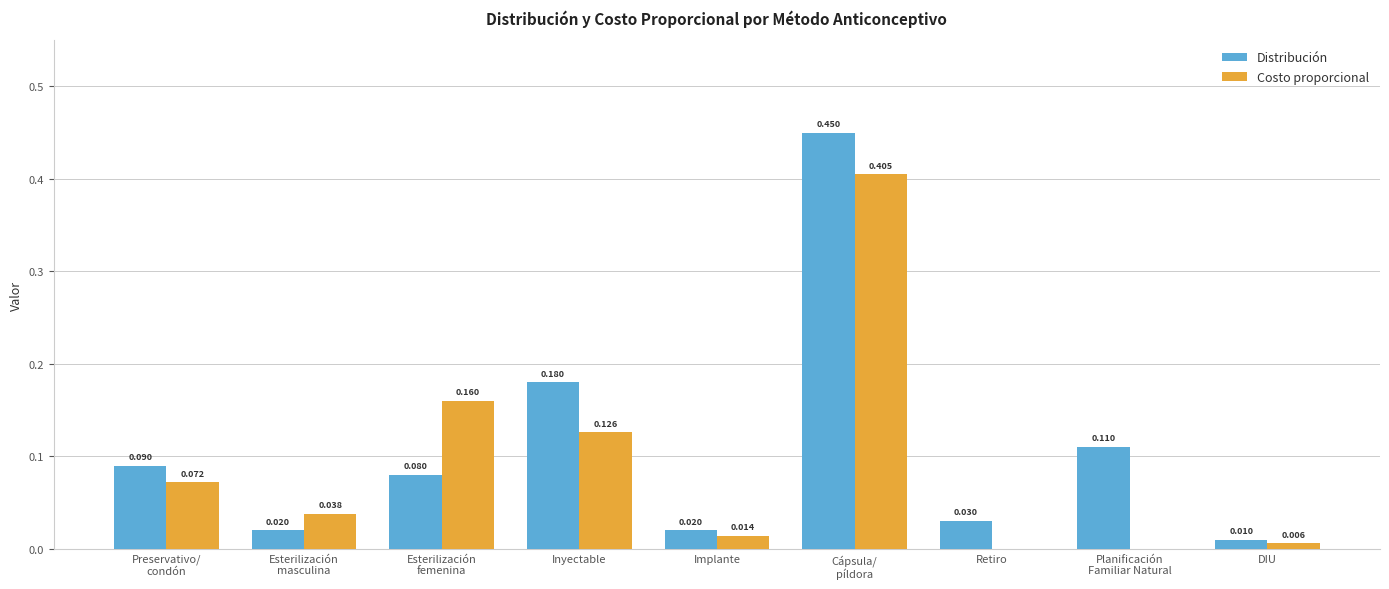

At which label is Distribución closest to 0?

DIU